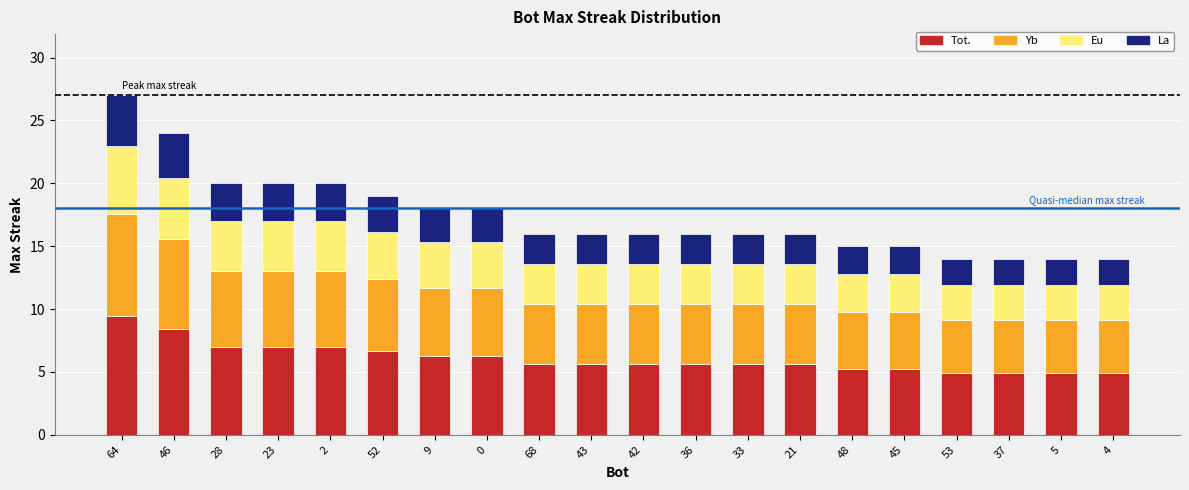

At which category is the sum across all series the highest?

64